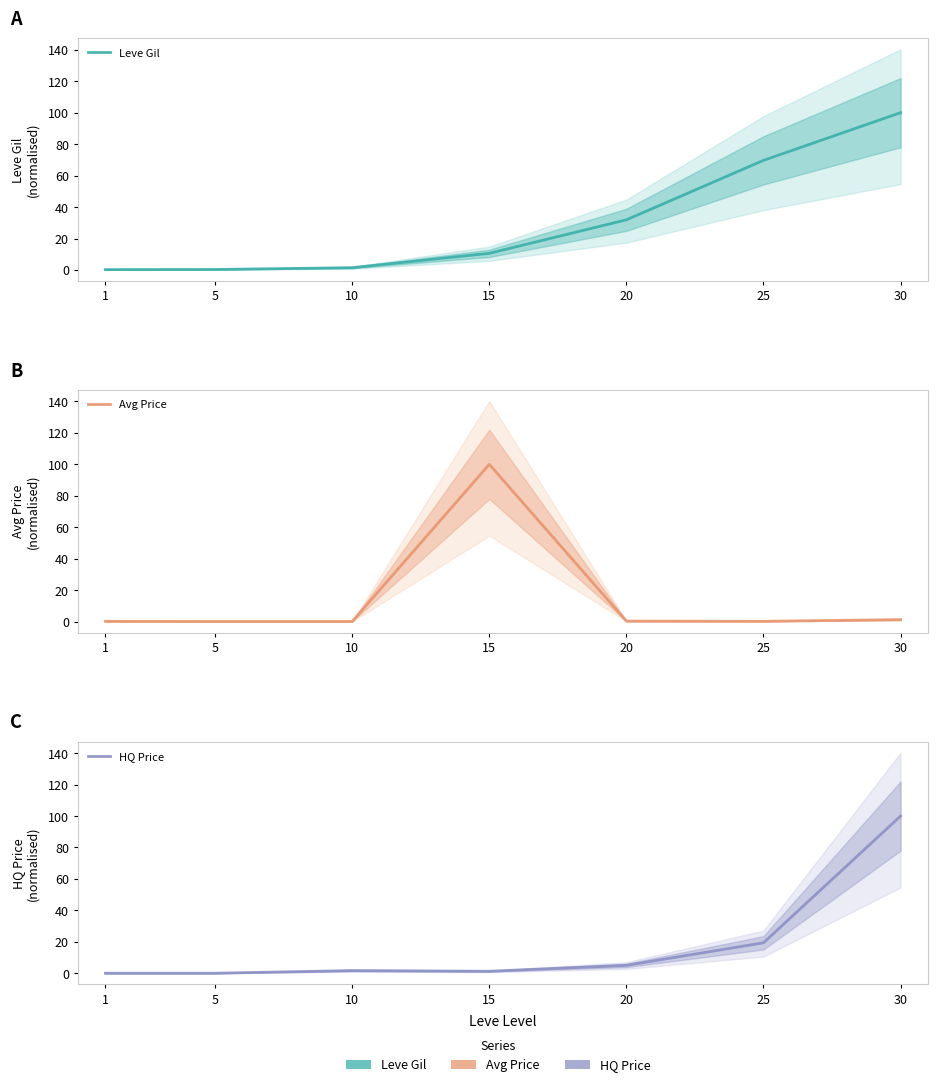

What is the difference between the second highest and minimum values in the Avg Price series?

1.2